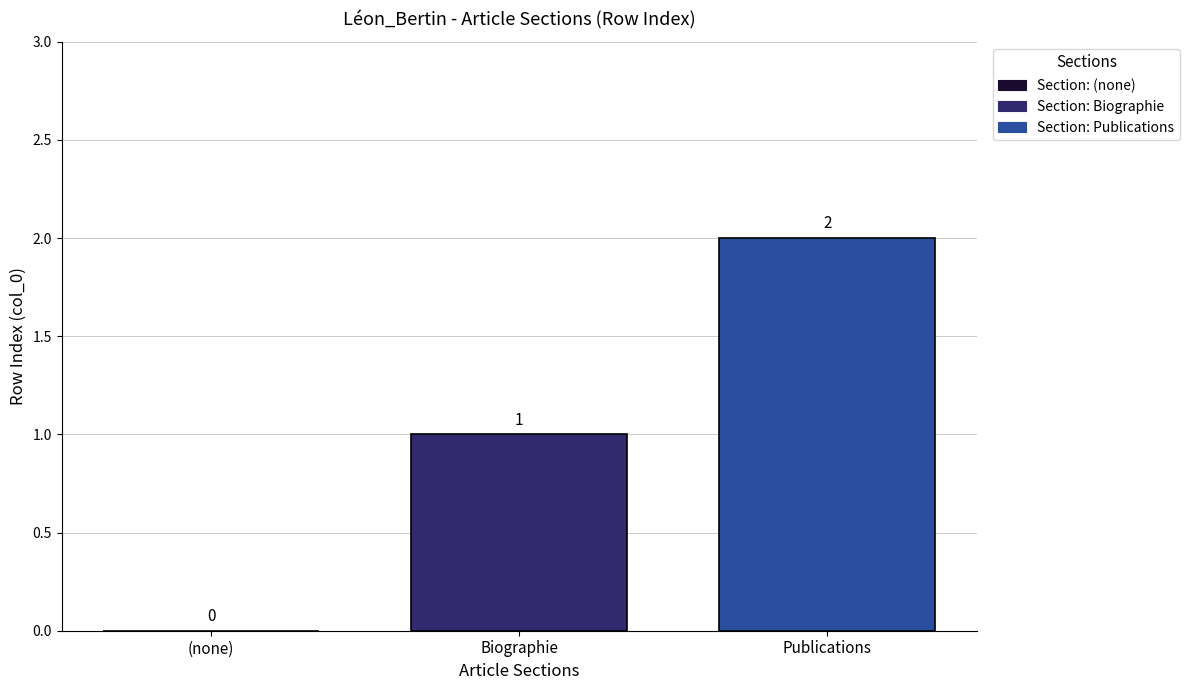

How many bars are there in total?

2